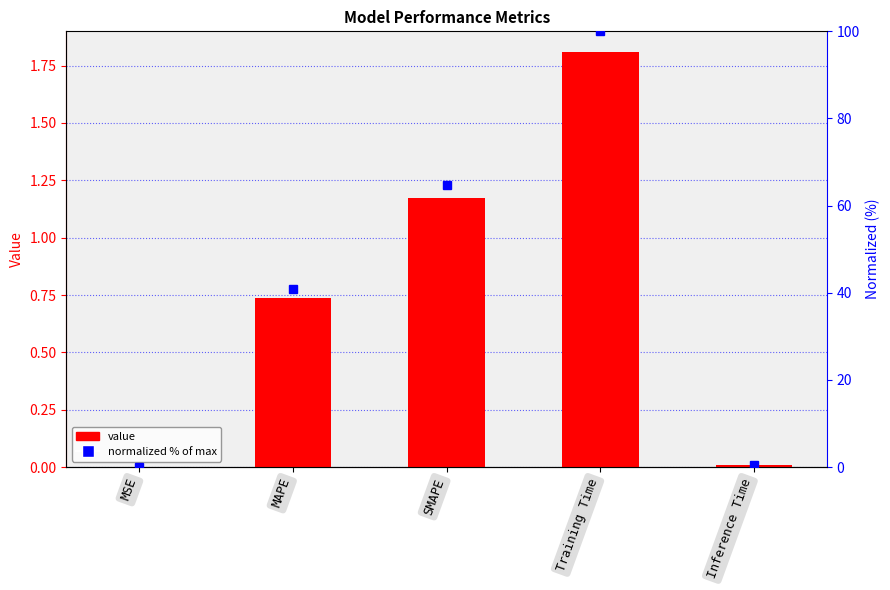

What are all the series names shown in the legend?

Value, Normalized %